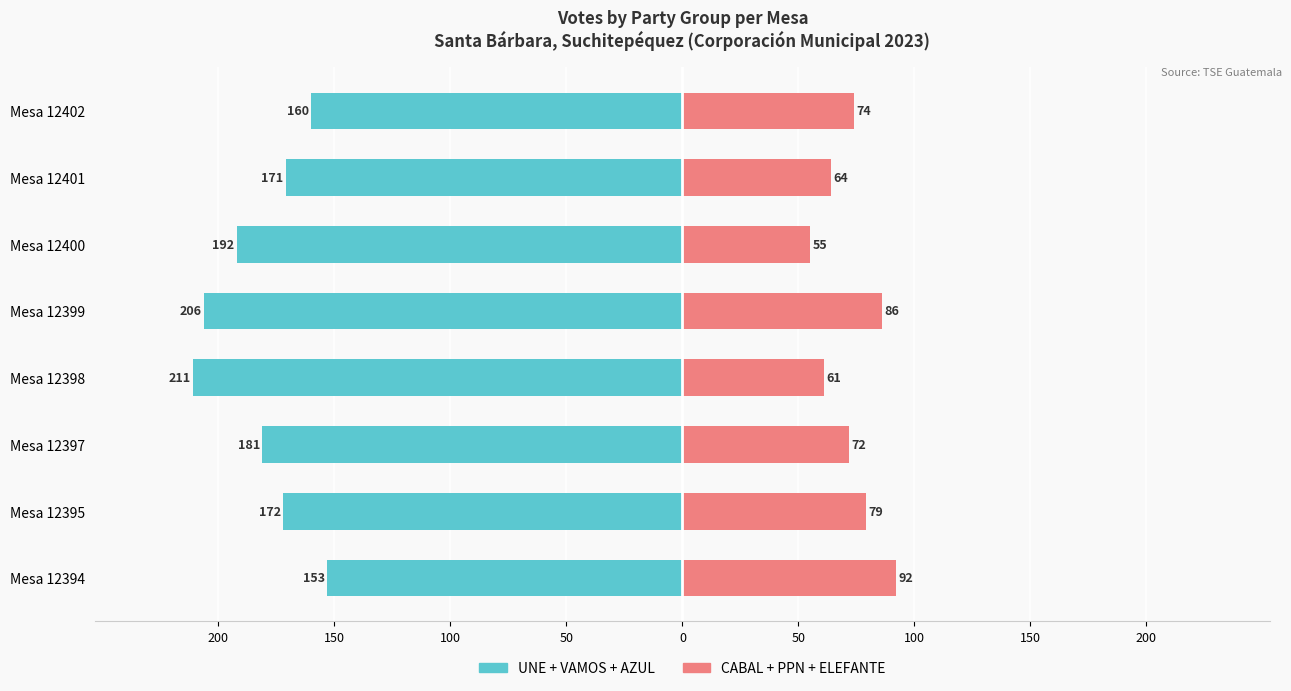

What is the sum of all UNE+VAMOS+AZUL values?

-1446